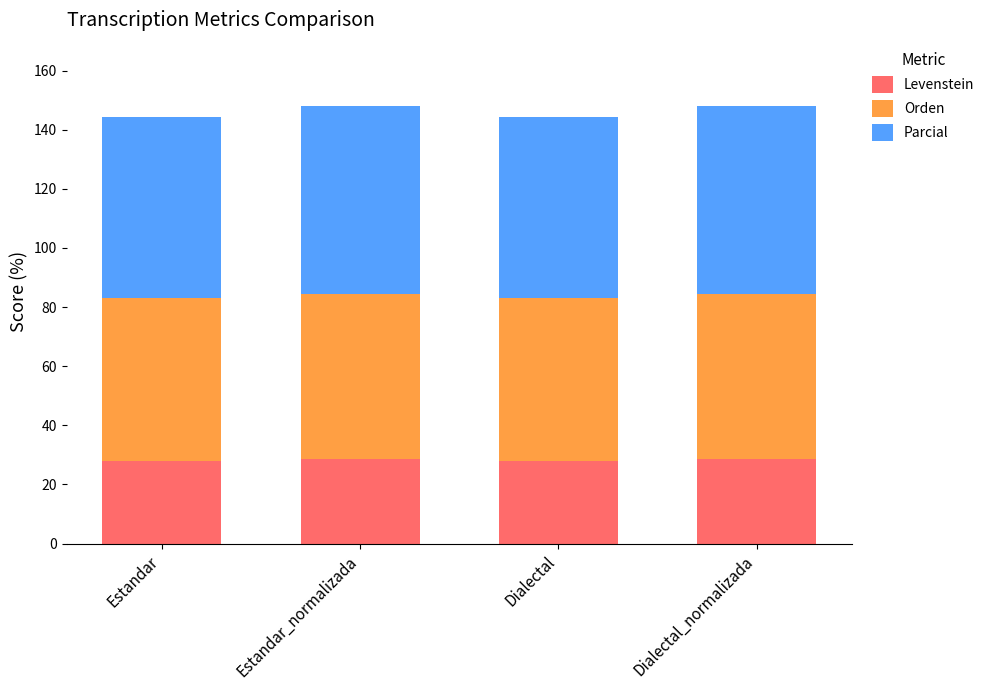

Is it true that Levenstein equals 28.6 at Dialectal_normalizada?

True